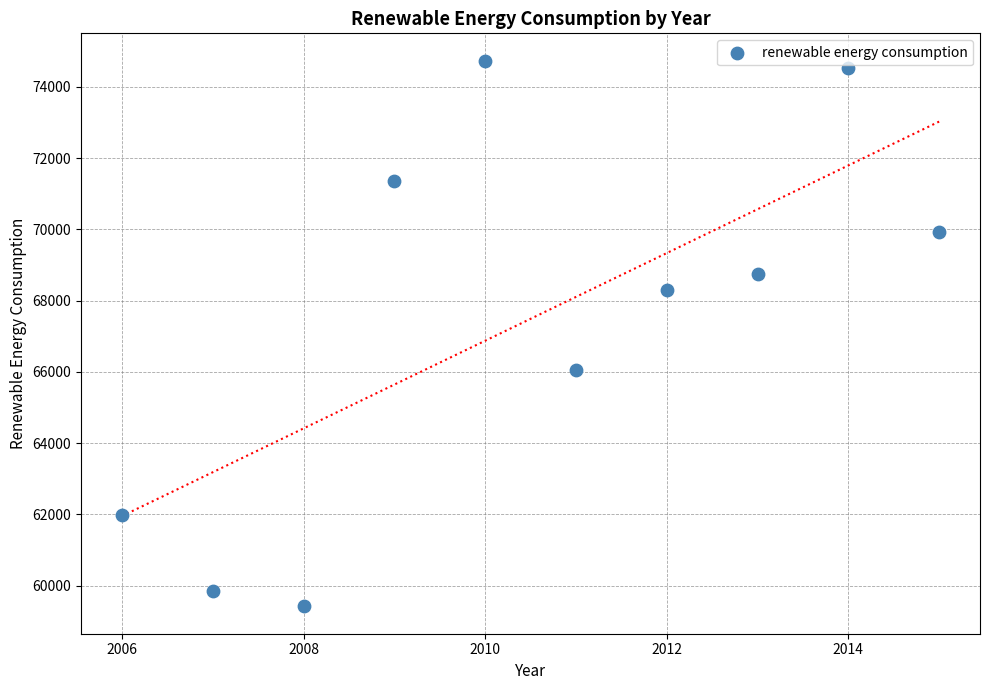

What is the average X value?

2010.5